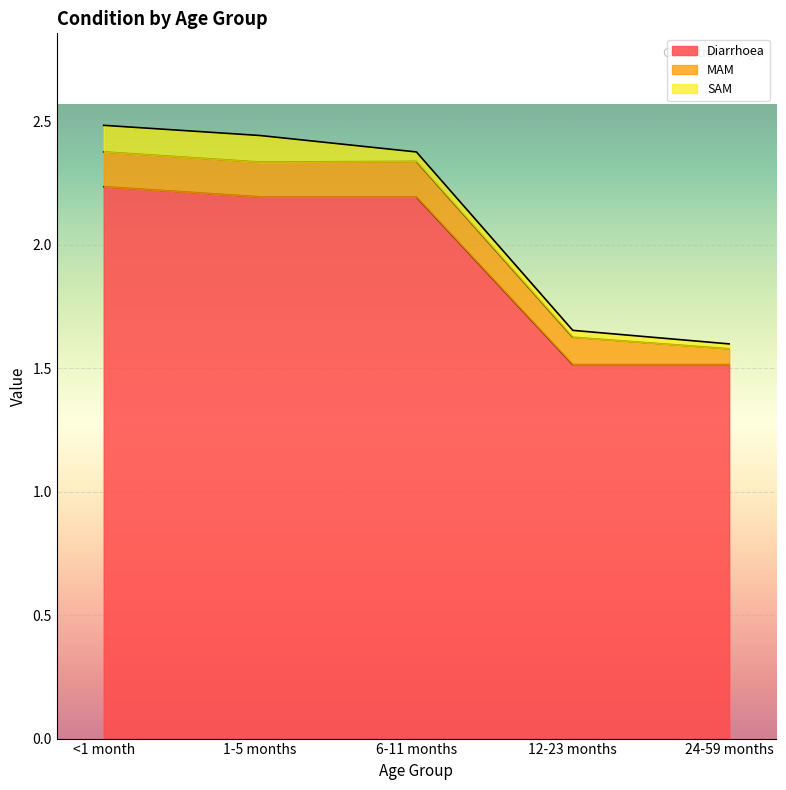

How many lines are shown in the chart?

3